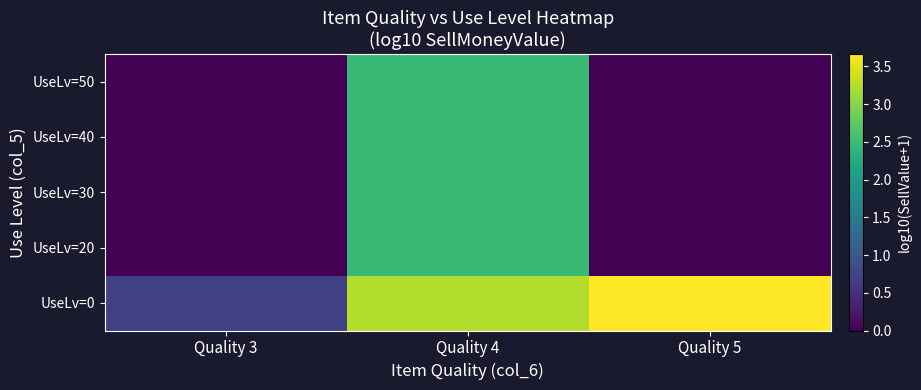

Reading left to right, extract all data points from this chart.

UseLv=0: Quality 3=0.7	Quality 4=3.2	Quality 5=3.7
UseLv=20: Quality 3=0.0	Quality 4=2.5	Quality 5=0.0
UseLv=30: Quality 3=0.0	Quality 4=2.5	Quality 5=0.0
UseLv=40: Quality 3=0.0	Quality 4=2.5	Quality 5=0.0
UseLv=50: Quality 3=0.0	Quality 4=2.5	Quality 5=0.0